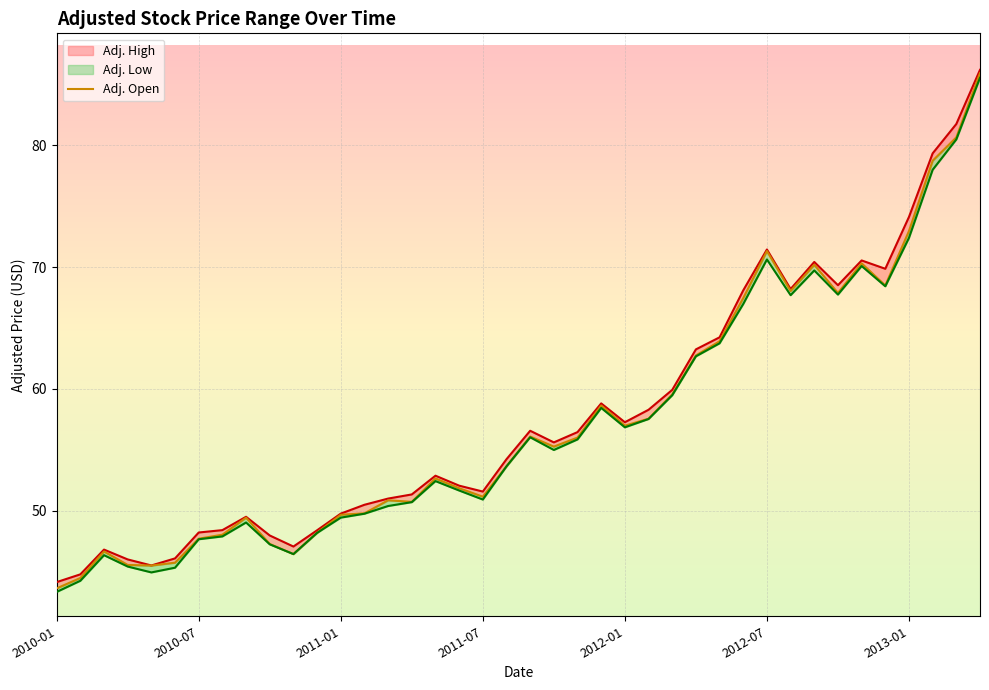

What position from the left is 2012-07?

6